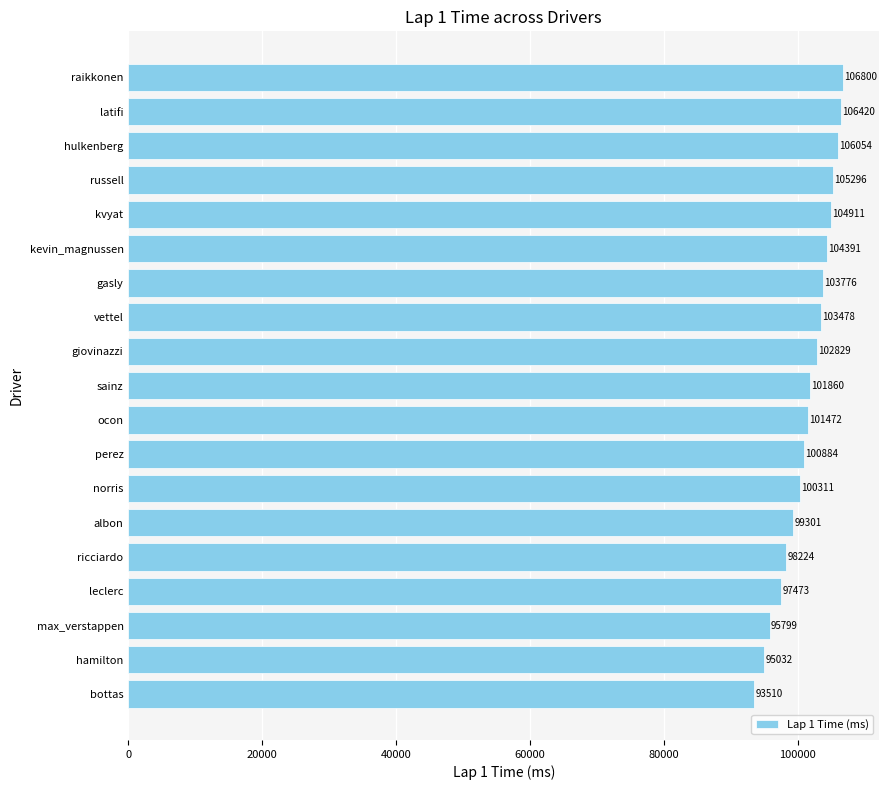

What value does the data have at giovinazzi?

102829